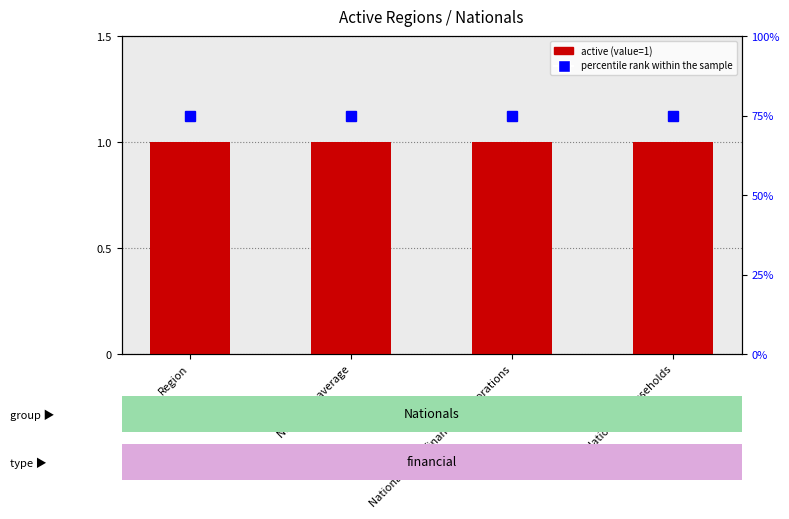

Does the chart contain stacked bars?

No